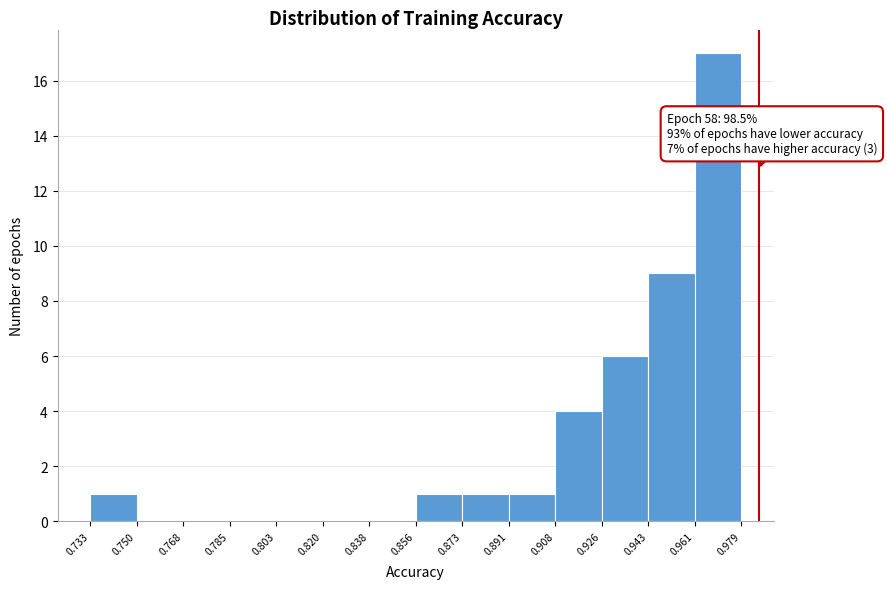

Over which range of the x-axis is the bar tallest?

0.961 to 0.979